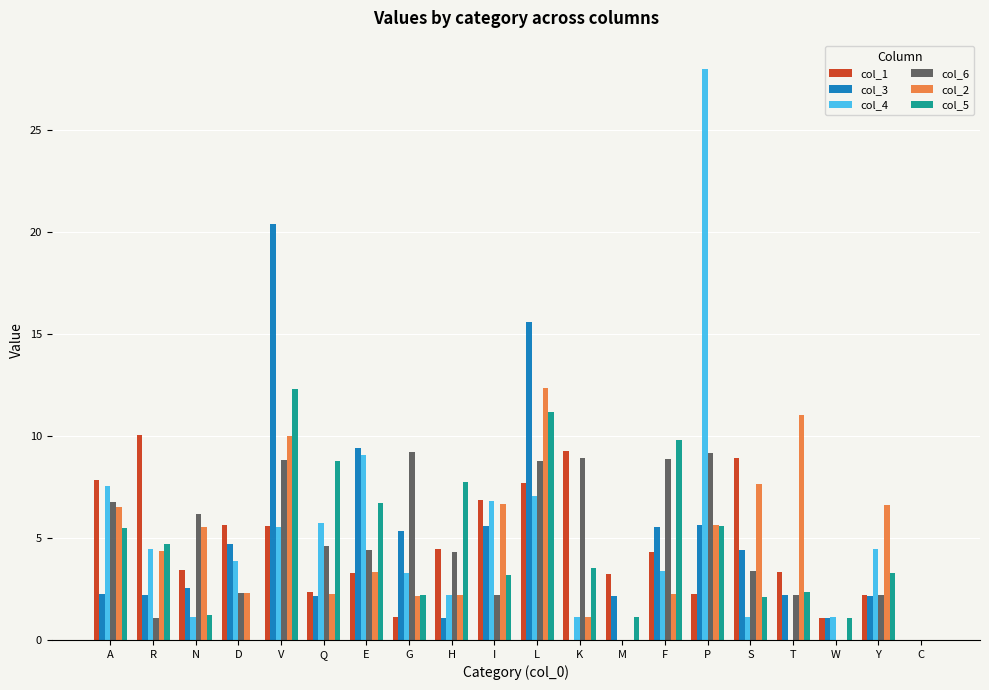

What is the total value across all series at M?

6.5